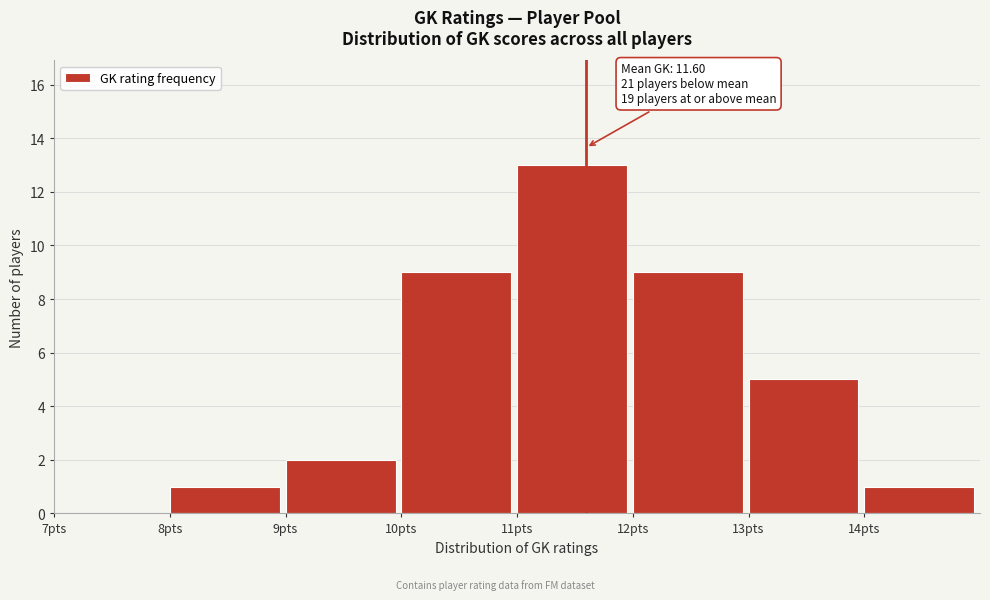

Over which range of the x-axis is the bar tallest?

11 to 12